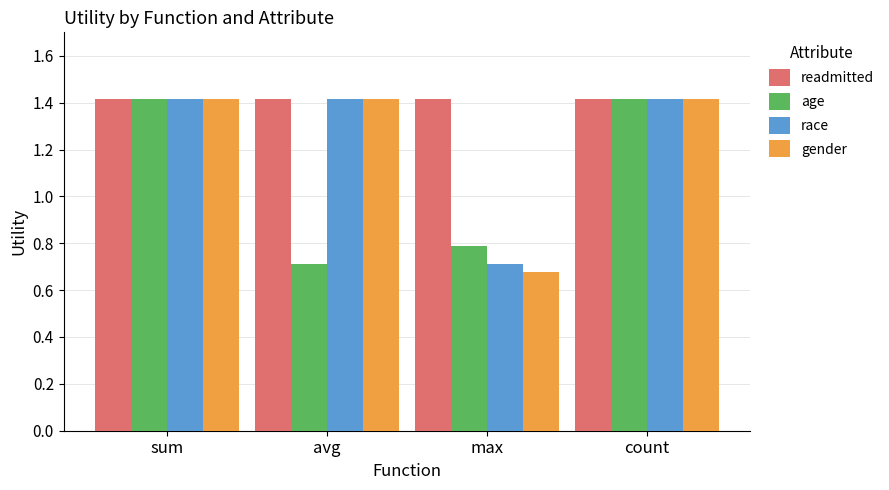

What is the sum of all race values?

5.0